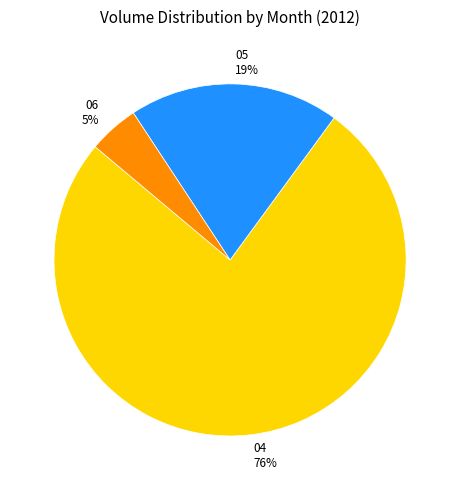

Which slice is the smallest?

06